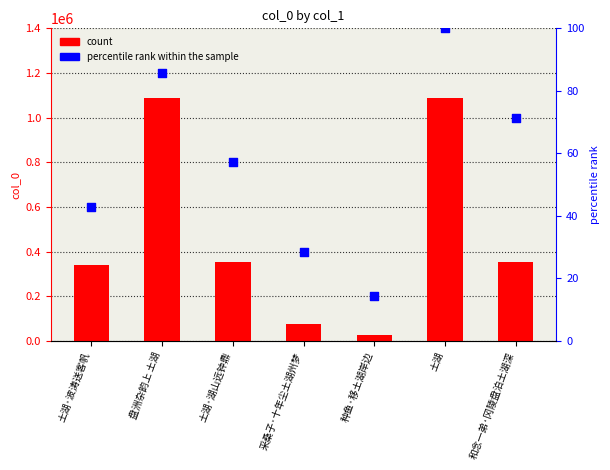

At which category is the sum across all series the highest?

土湖